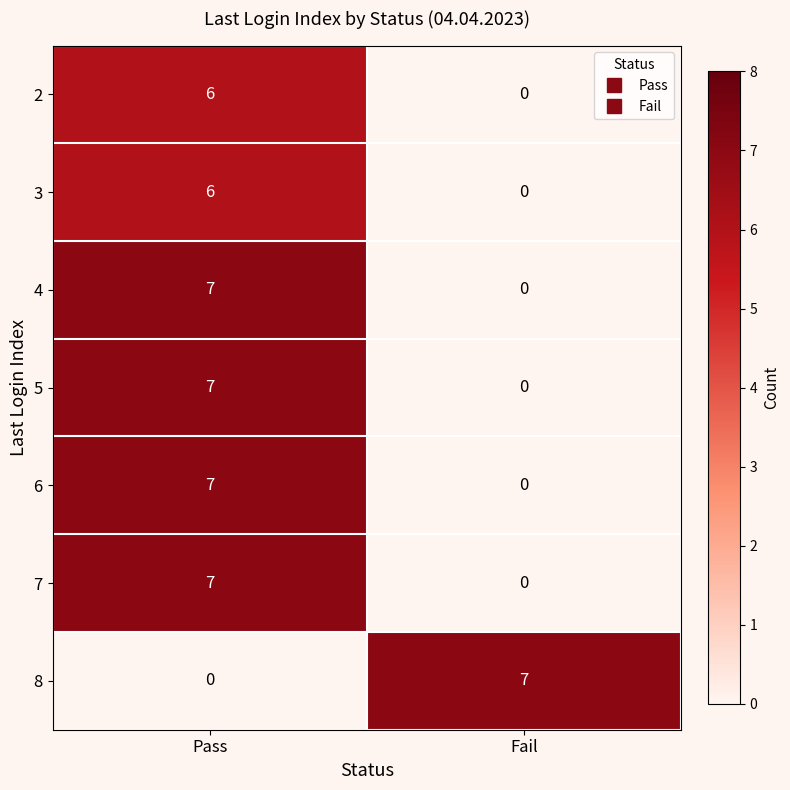

Rank the categories by 7 value from lowest to highest.

Fail, Pass